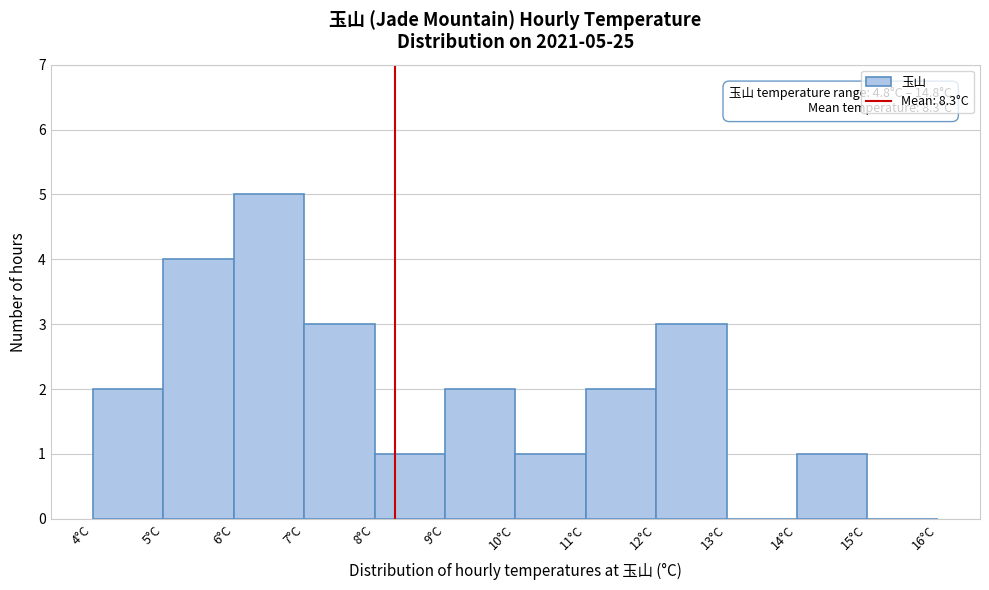

Which range on the x-axis has the tallest bar?

6 to 7